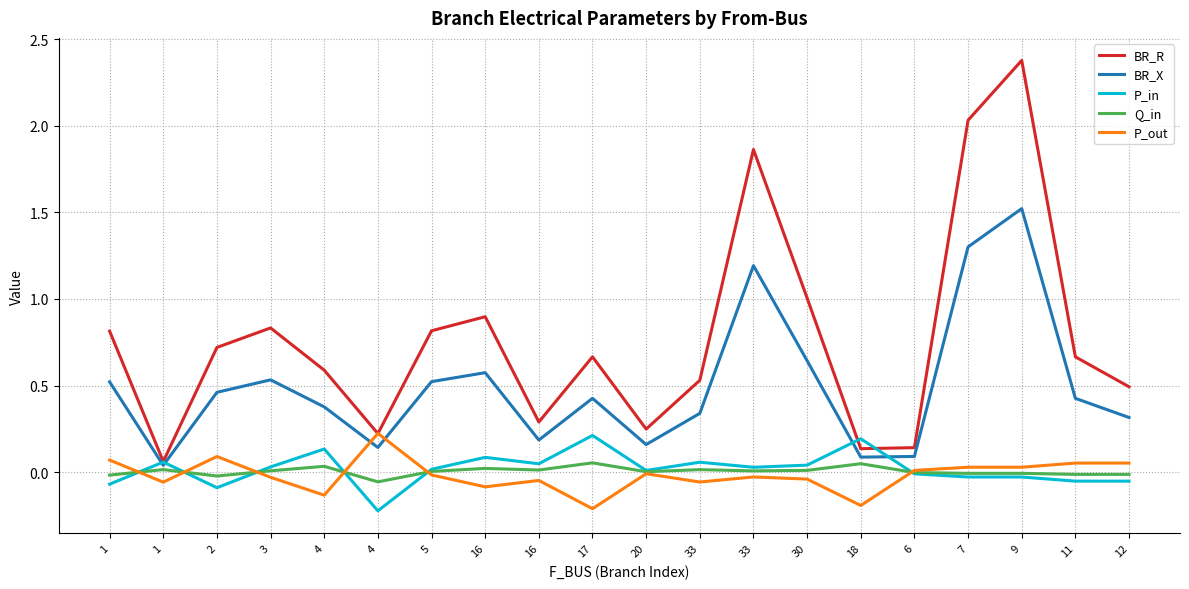

In BR_R, how many points are higher than both neighbors (excluding endpoints)?

5